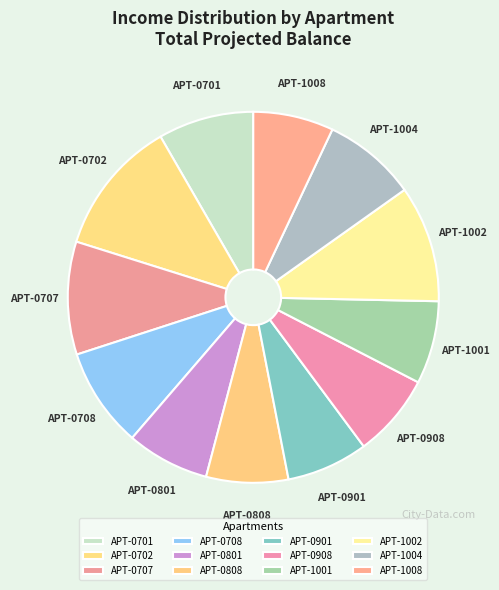

How many segments does this pie chart have?

12